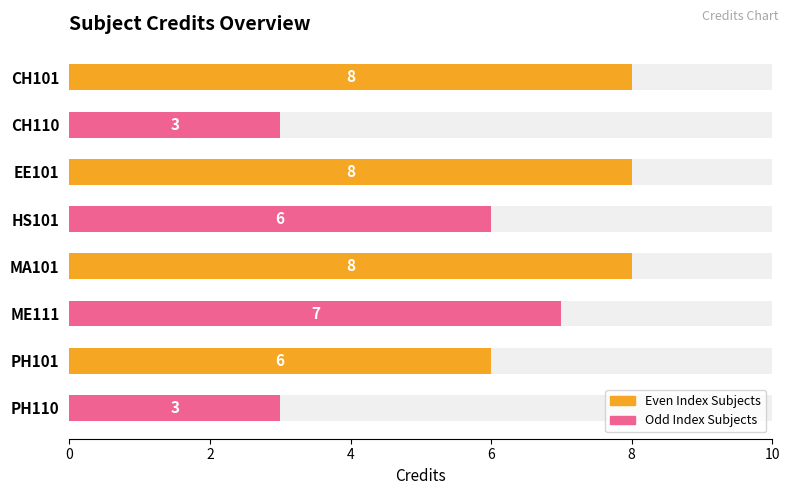

Count the number of categories in the chart.

4